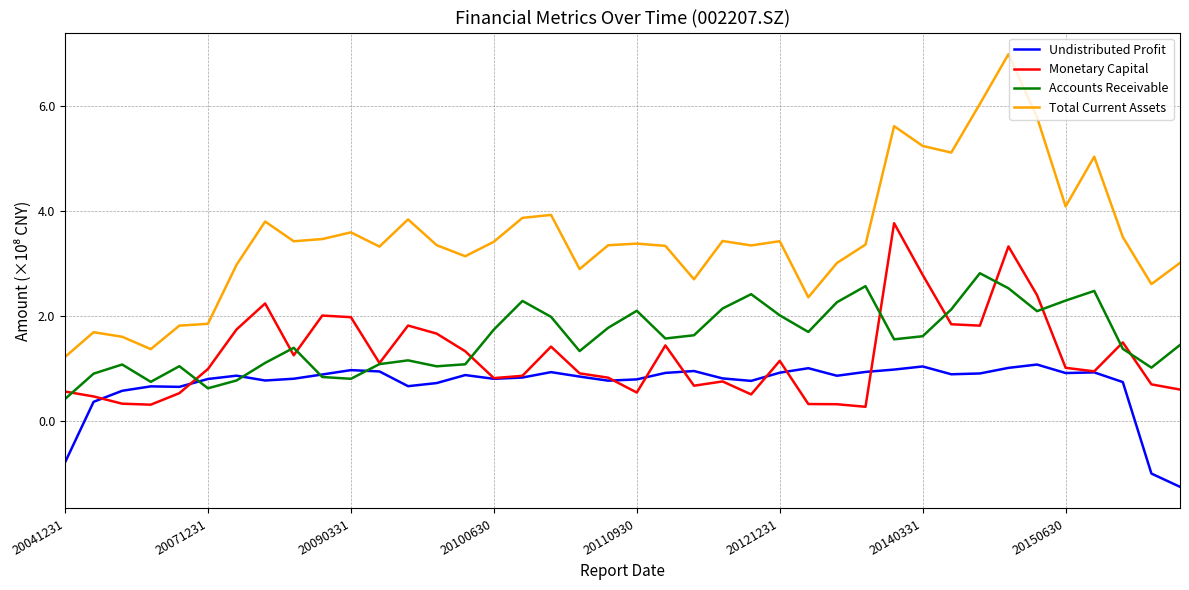

Which series has the largest total across all categories?

Total Current Assets